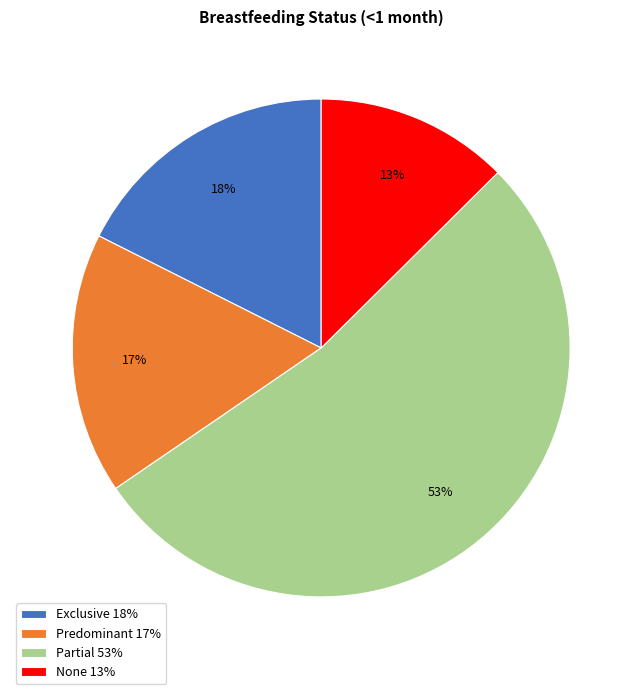

To the nearest percent, what percentage of the pie is Exclusive?

18%